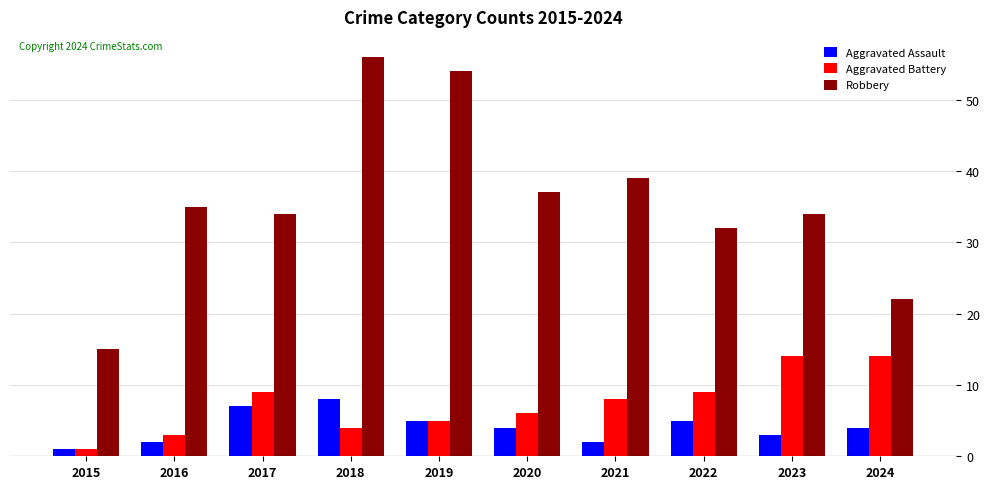

At which category is the sum across all series the highest?

2018